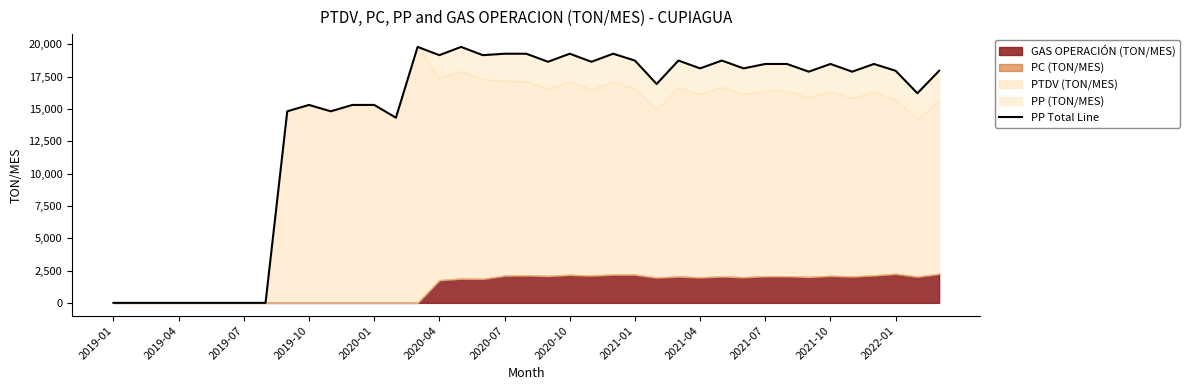

Reading left to right, transcribe all the data shown in this chart.

0.0	0.0	0.0	0.0	0.0	0.0	0.0	0.0	14813.3	15307.1	14813.3	15307.1	15307.1	14319.5	19793.7	19155.2	19793.7	19155.2	19265.8	19265.8	18644.3	19265.8	18644.3	19265.8	18738.0	16924.6	18738.0	18133.5	18738.0	18133.5	18474.1	18474.1	17878.1	18474.1	17878.1	18474.1	17946.2	16209.5	17946.2